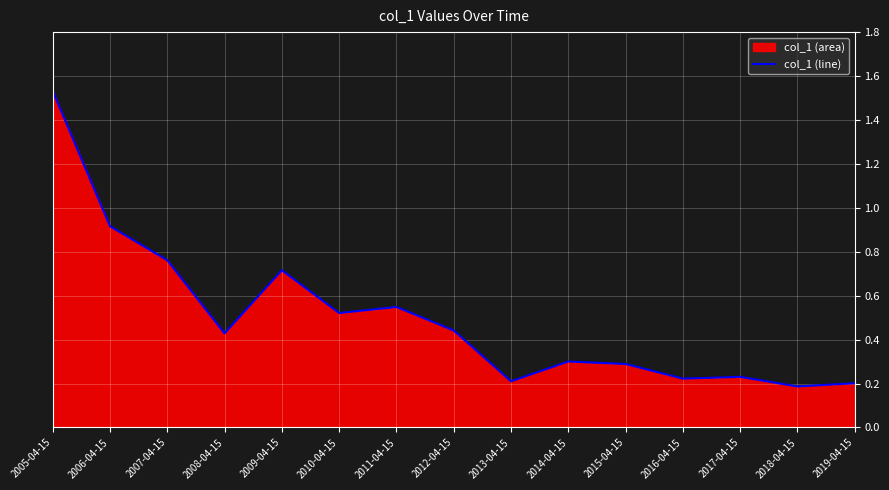

At which category does the chart reach its peak across all series?

2005-04-15